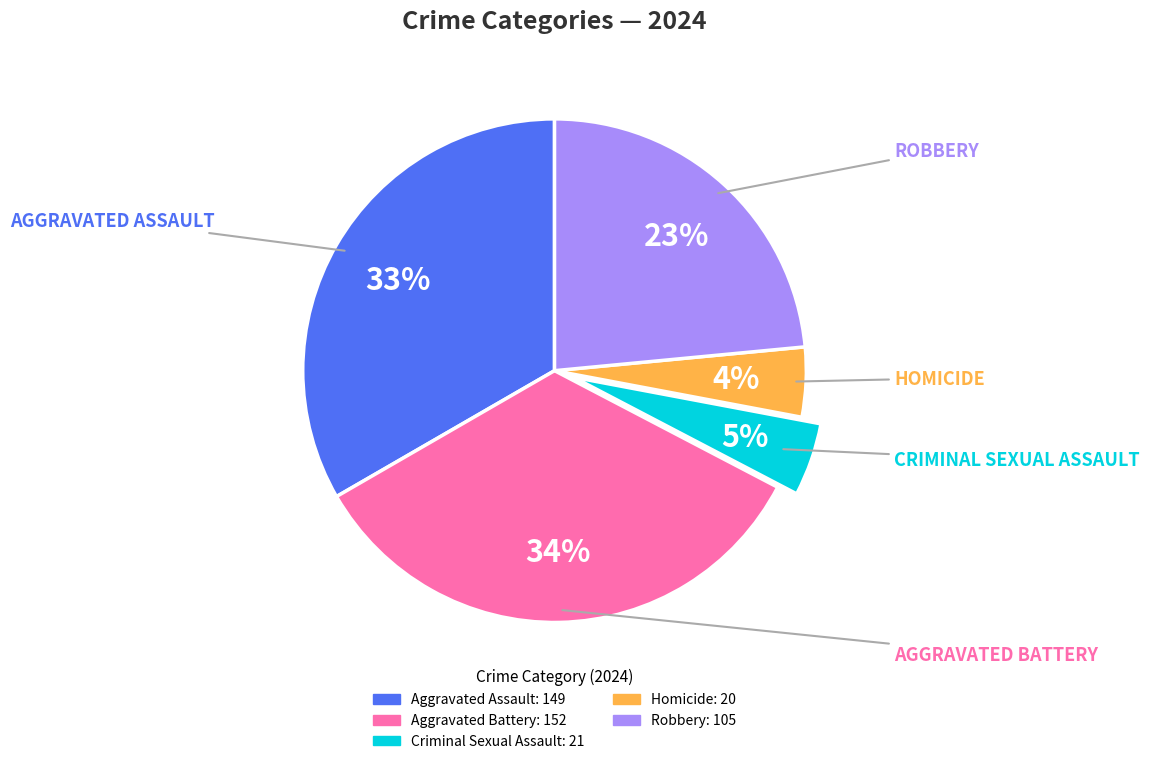

What percentage is the Criminal Sexual Assault slice, to the nearest percent?

5%